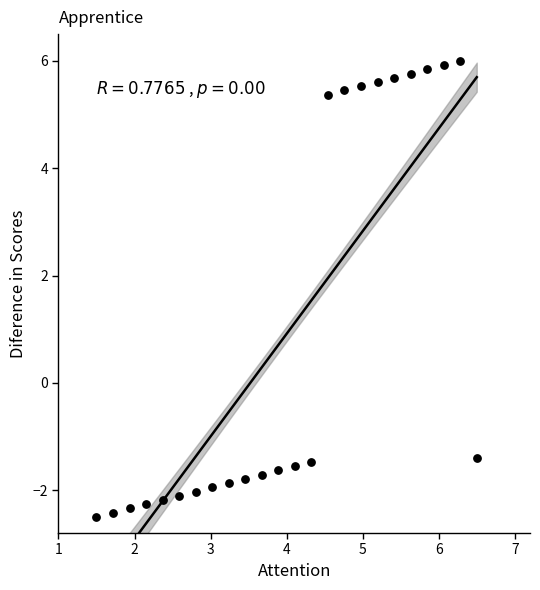

What is the range of X values (max minus min)?

5.0